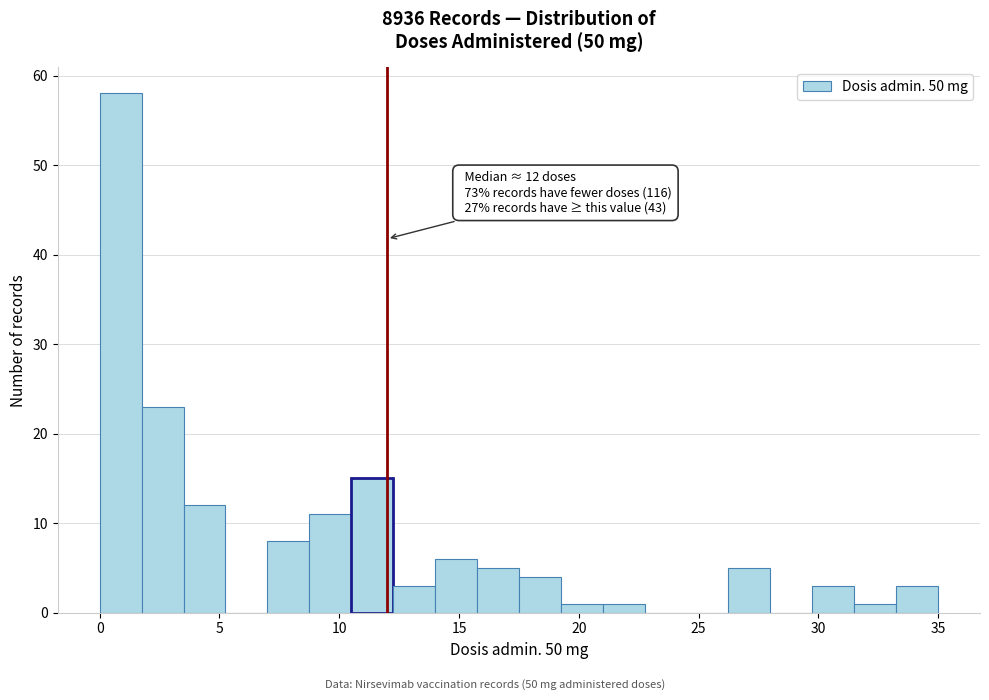

Around what value on the x-axis is the tallest bar? Give the approximate position of its centre, as read against the axis.

1.0